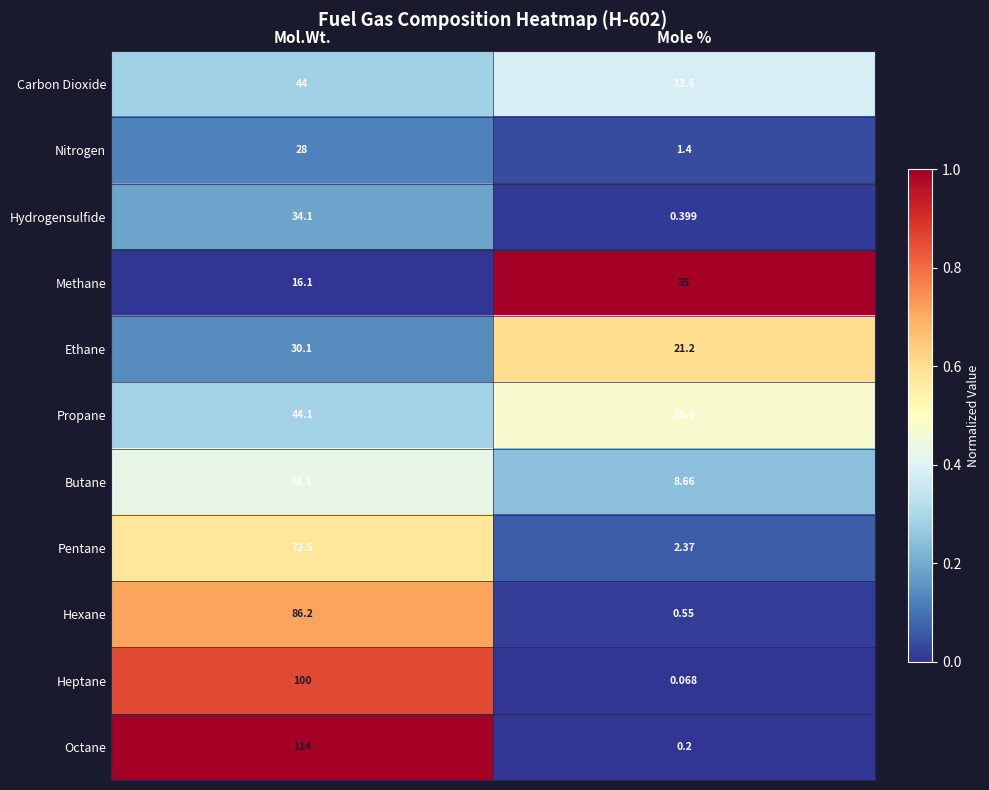

At which category is the sum across all series the highest?

Mol.Wt.